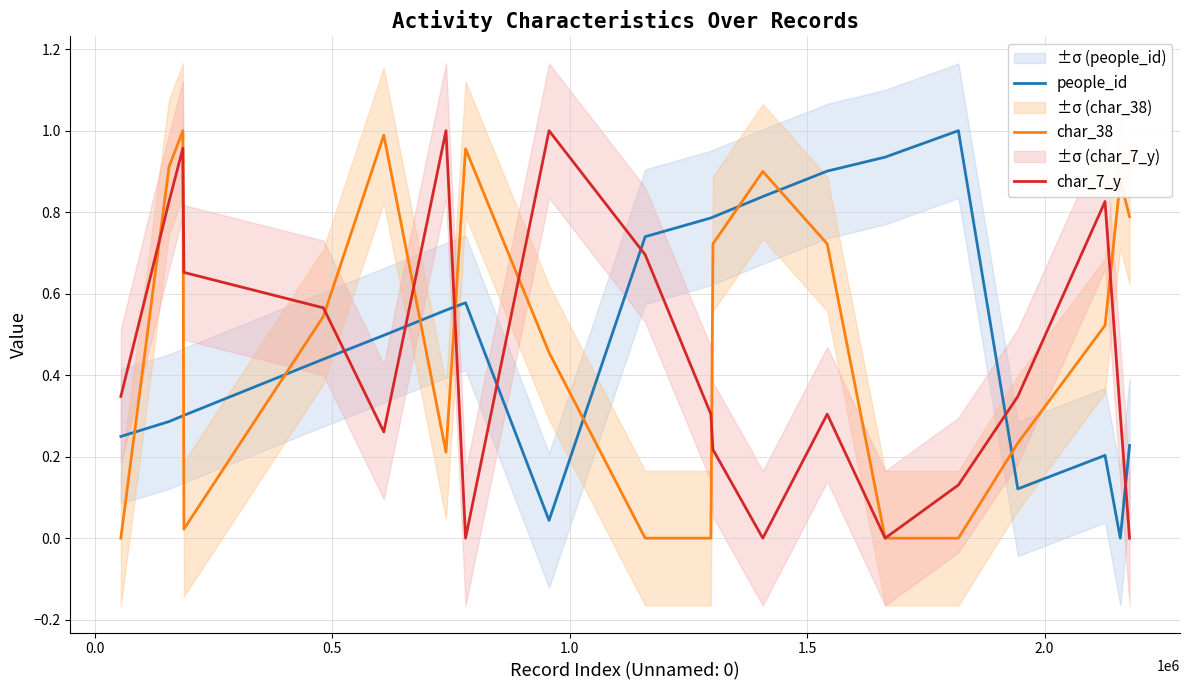

How many intersections are there between char_38 and people_id?

9